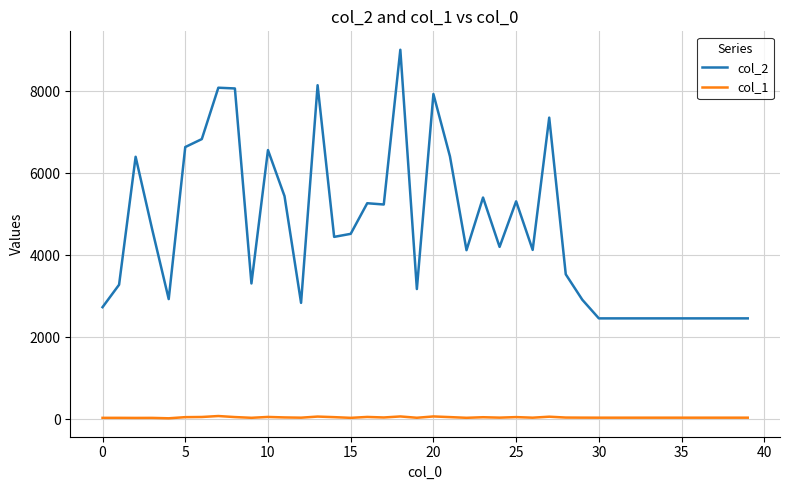

Which series has the largest range (max minus min)?

col_2